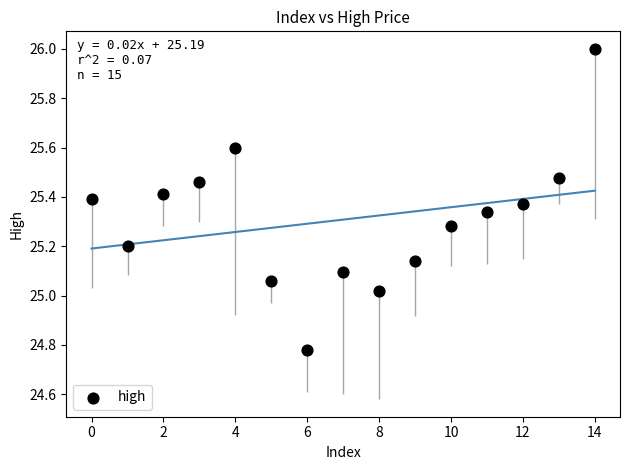

What is the range of Y values (max minus min)?

1.2